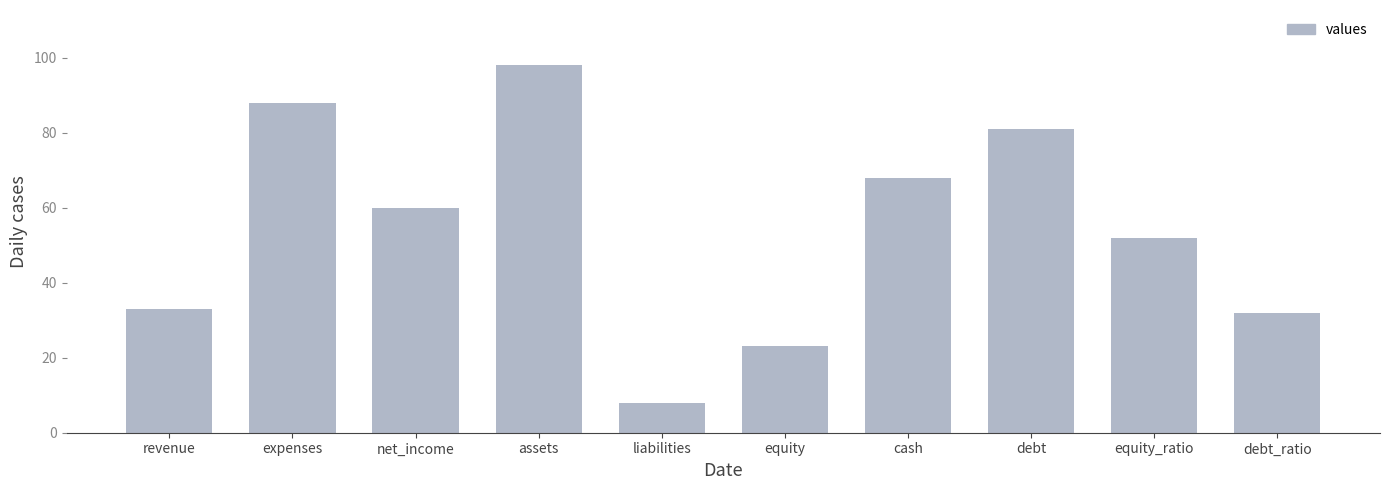

What is the sum of all values?

543